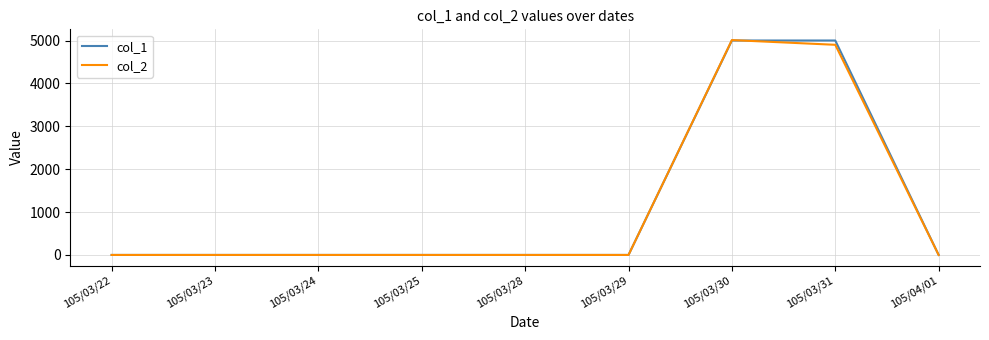

What is the average value of the col_1 series?

1111